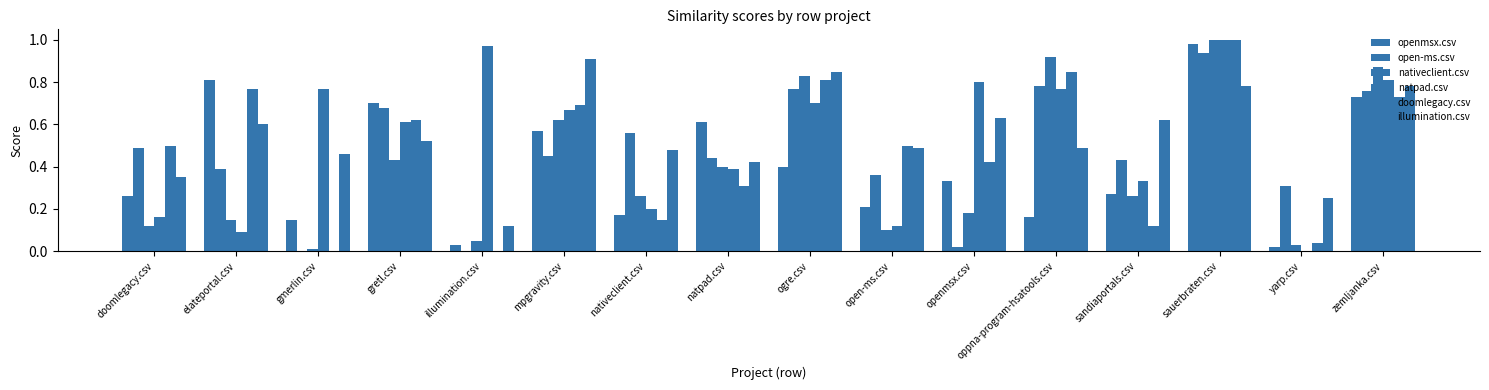

How many distinct data groups are displayed?

6